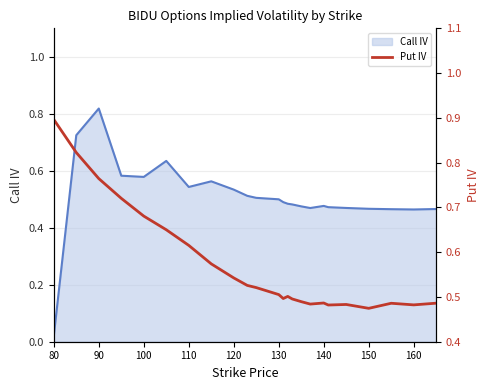

Which category has the highest value in the Call IV series?

90